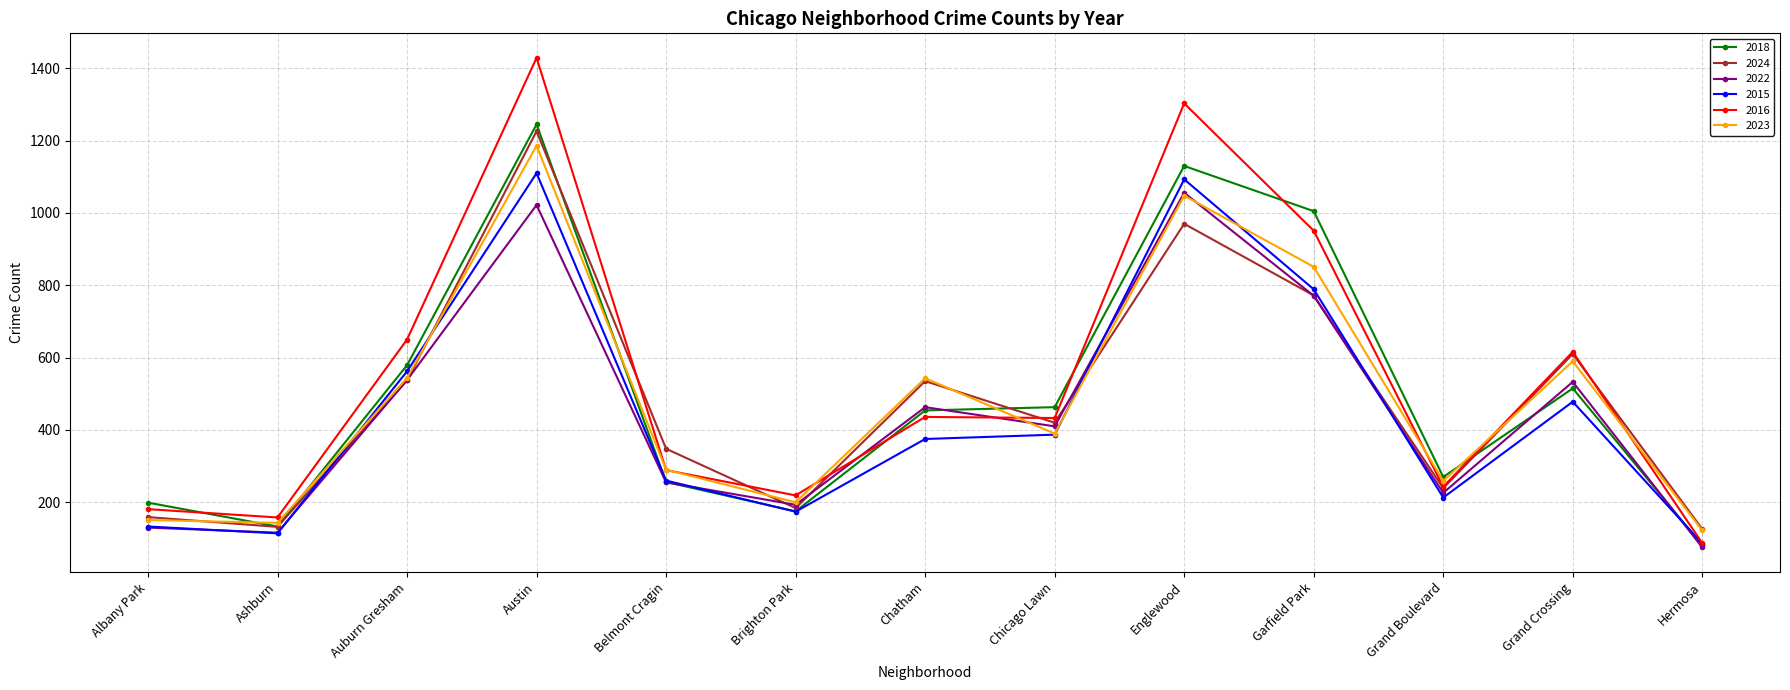

What is the label of the 13th point from the right?

Albany Park